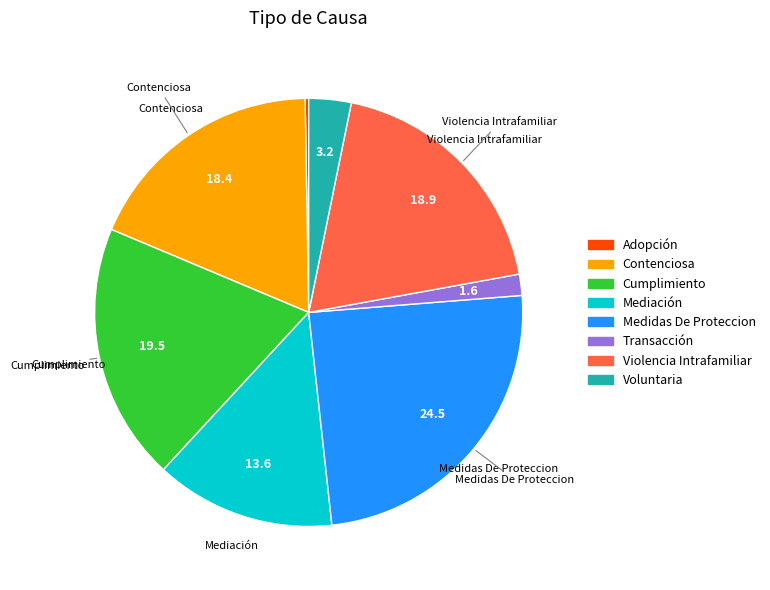

The Voluntaria slice represents 3% of the pie. True or false?

True